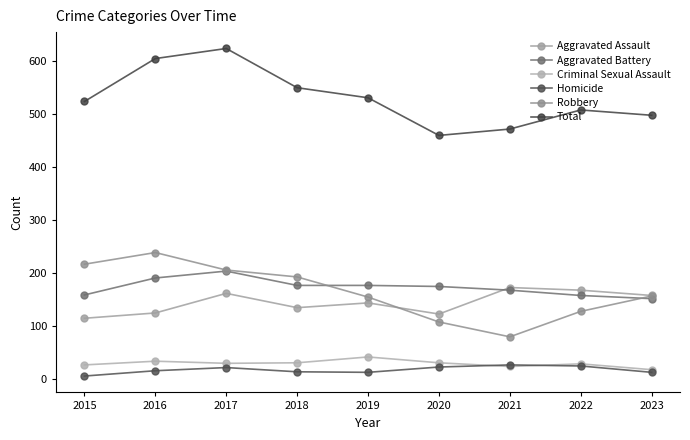

How many lines are shown in the chart?

6